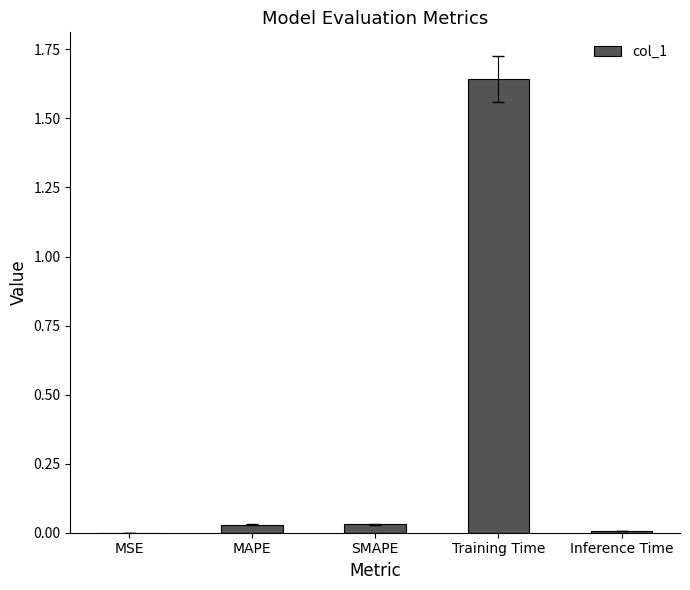

How many categories are shown in the chart?

5